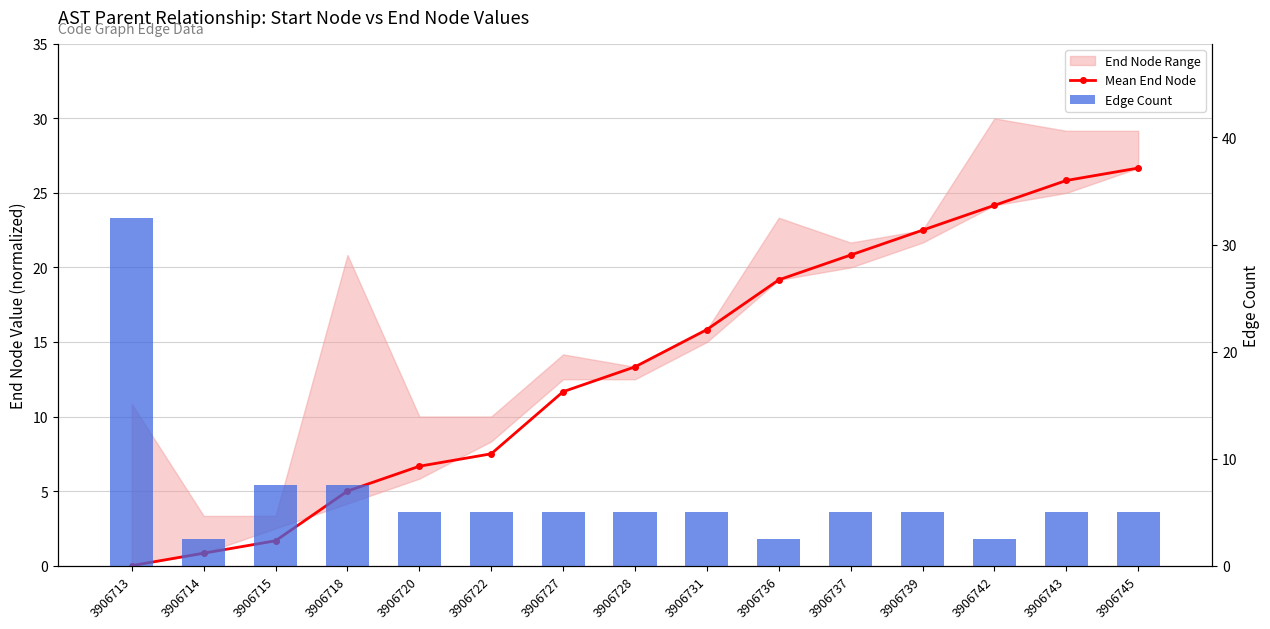

What is the average value of the Mean End Node series?

13.4